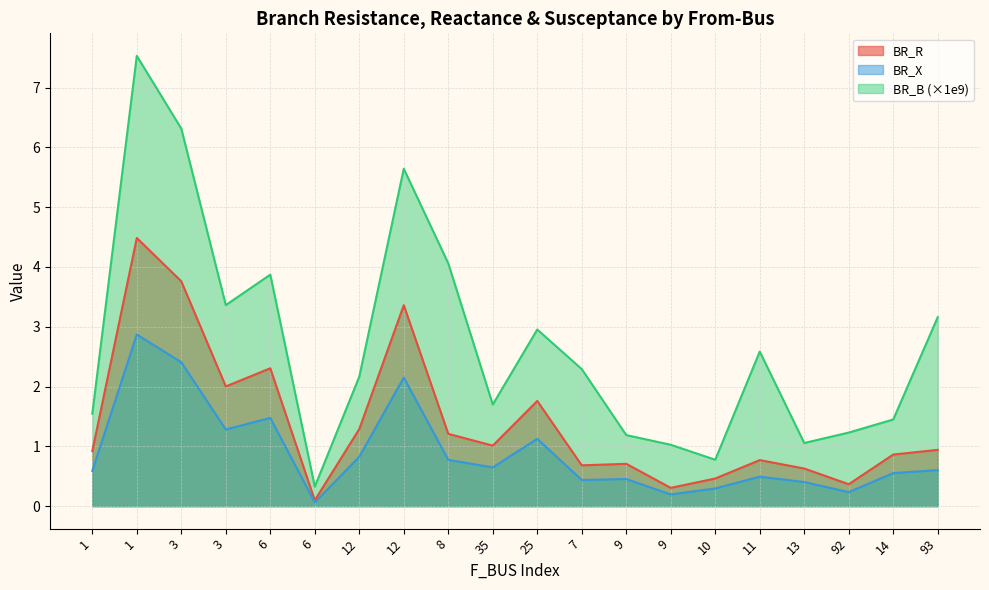

At 1, list the series in order from largest to smallest.

BR_B, BR_R, BR_X